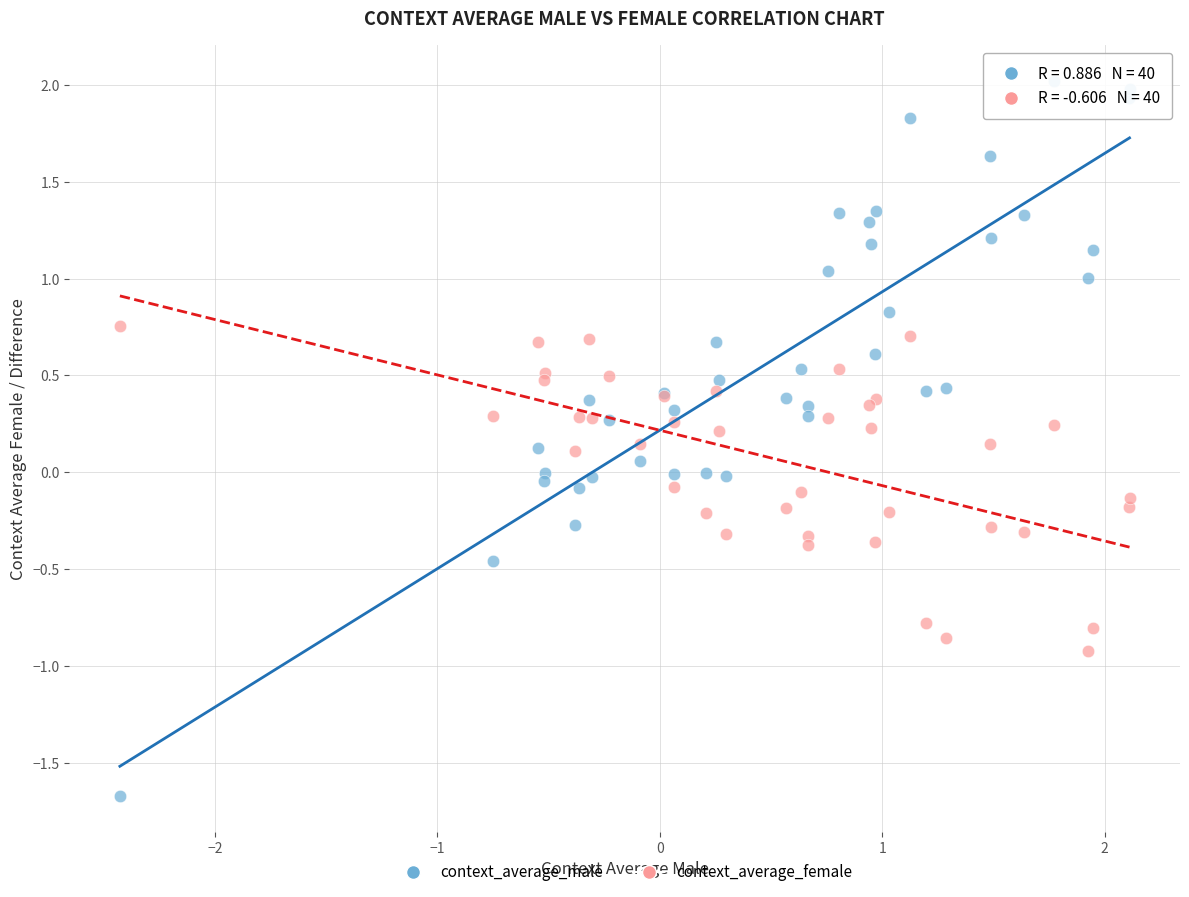

Which series contains the highest Y value?

context_average_male